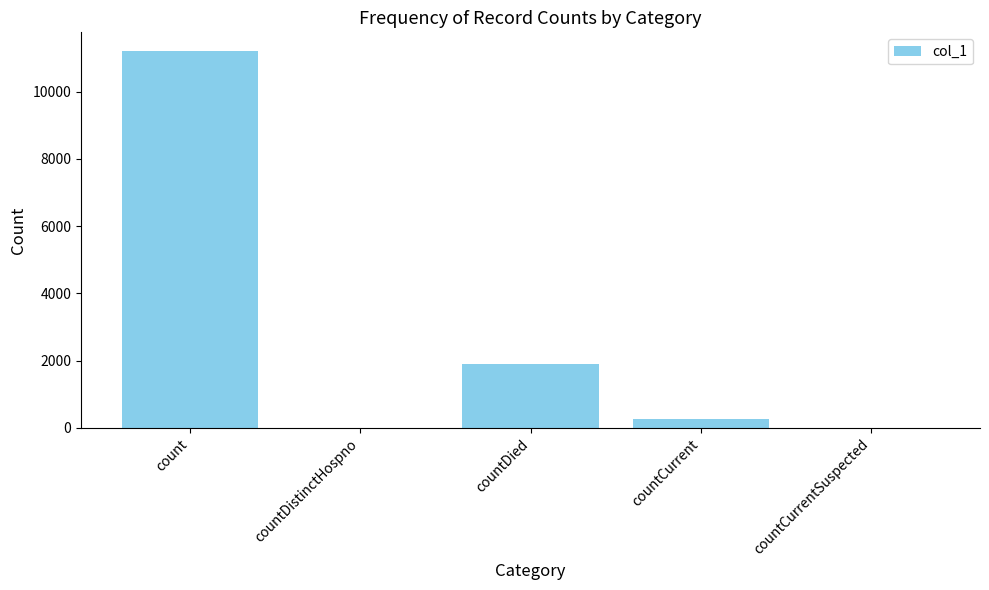

What is the maximum value shown in the chart?

11200